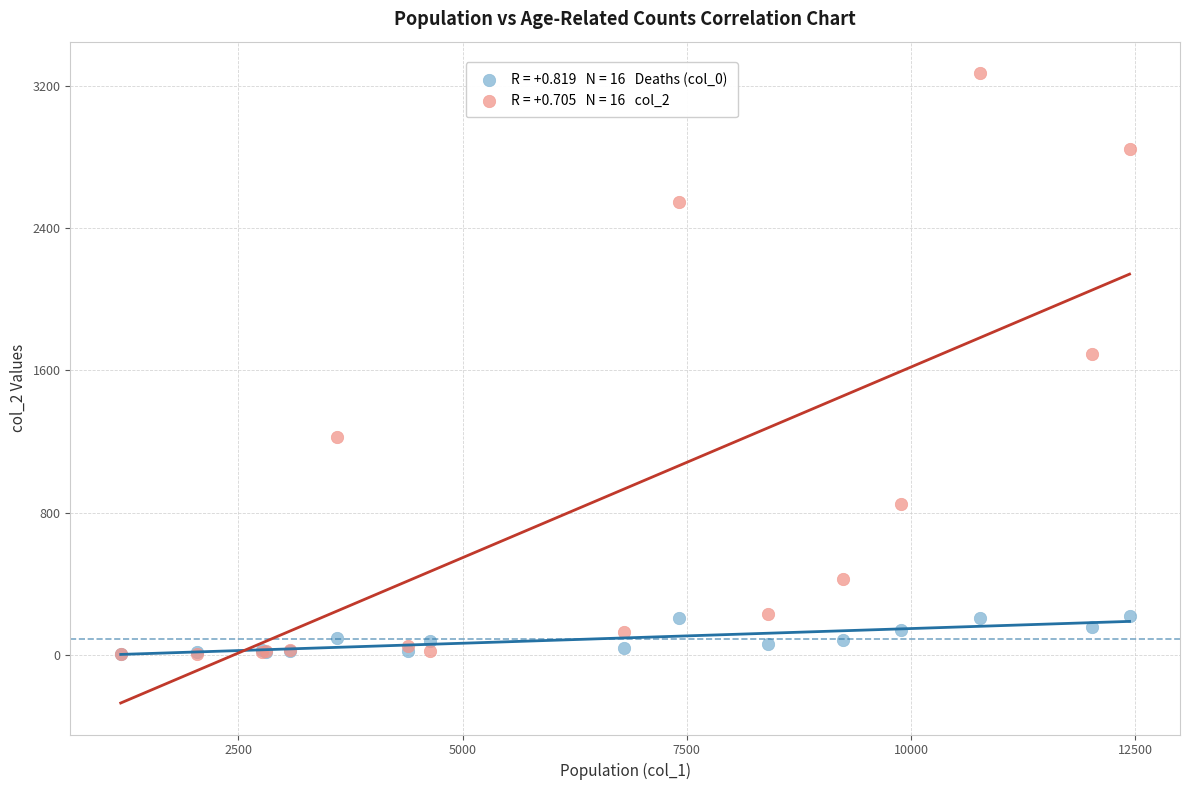

Across all series, what Y value is closest to 1638?

1690